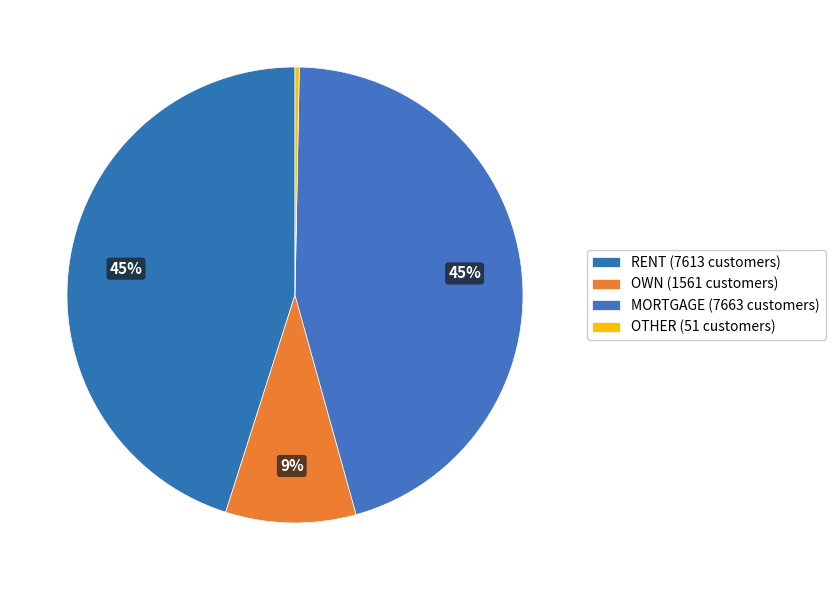

How many slices are in this pie chart?

4